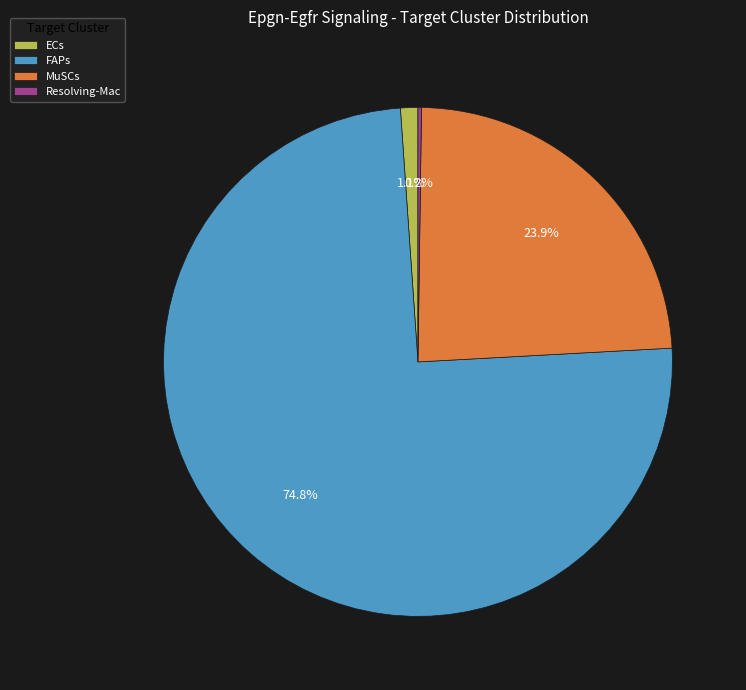

Which category accounts for the majority?

FAPs